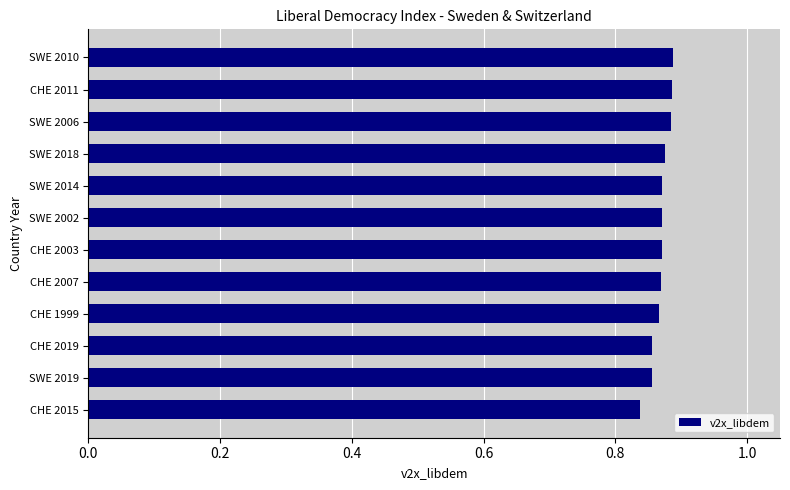

What is the sum of the values at SWE 2002 and CHE 2019?

1.7